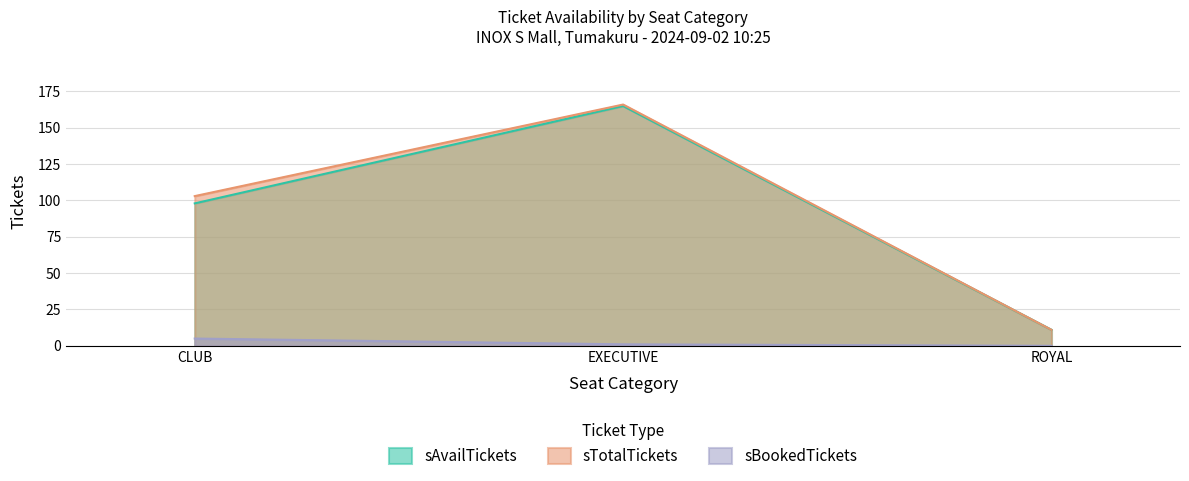

Which series has the widest spread of values?

sTotalTickets